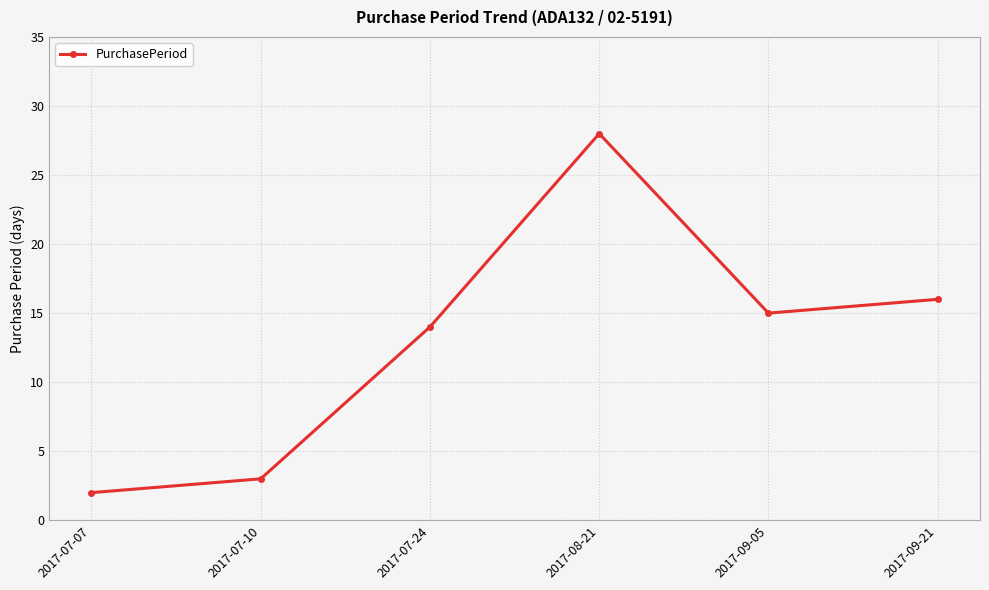

What is the label of the 1st point from the right?

2017-09-21